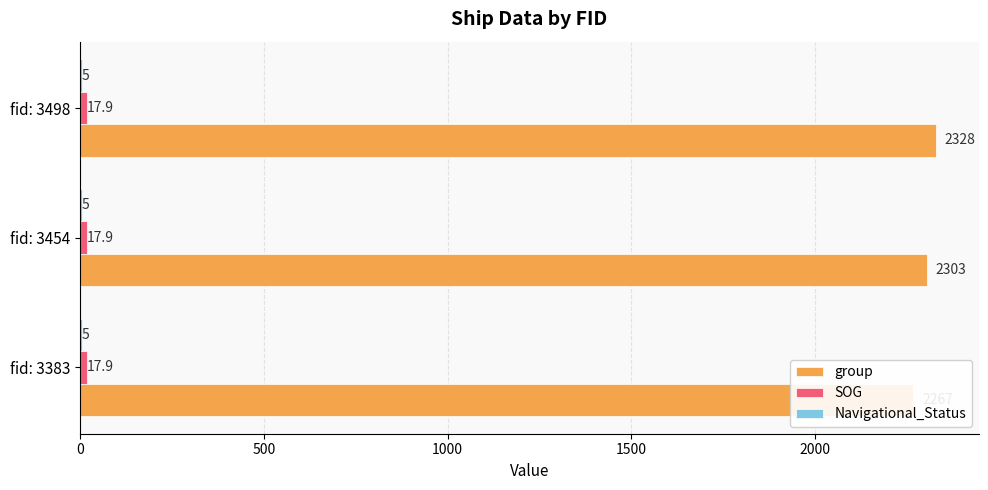

Are the bars grouped side by side (vs. stacked)?

Yes